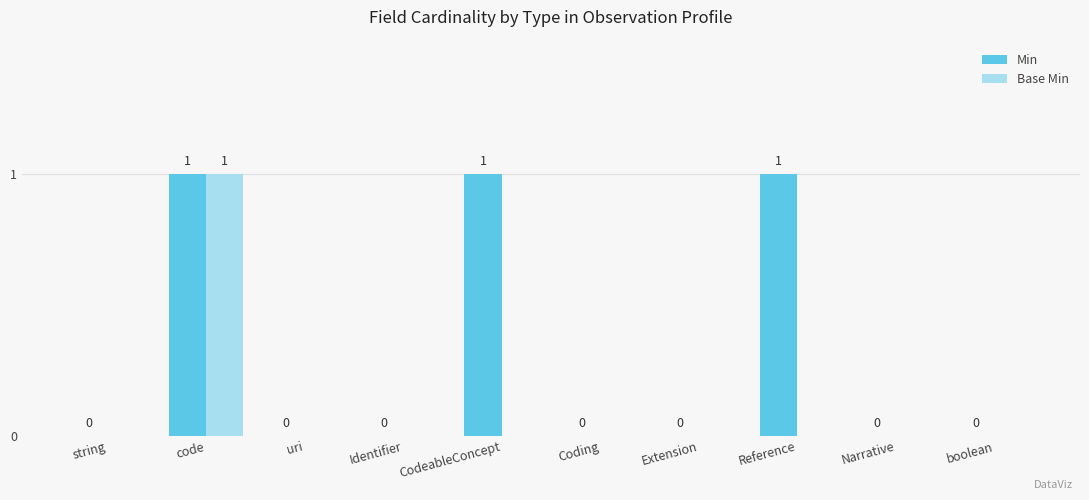

Which series has the largest total across all categories?

Min